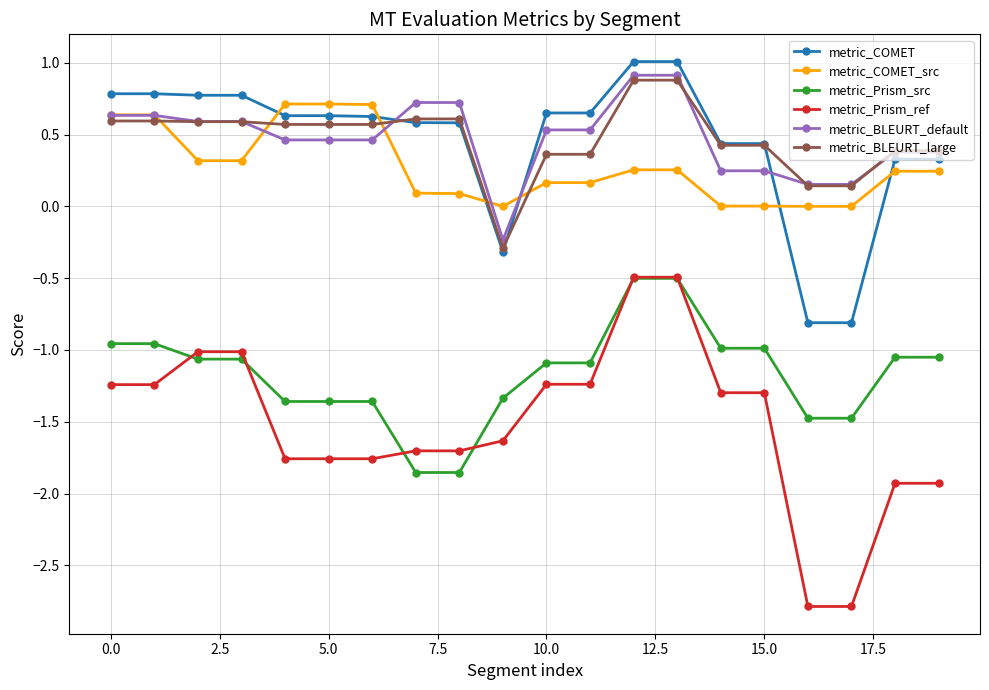

Which series has the largest range (max minus min)?

metric_Prism_ref